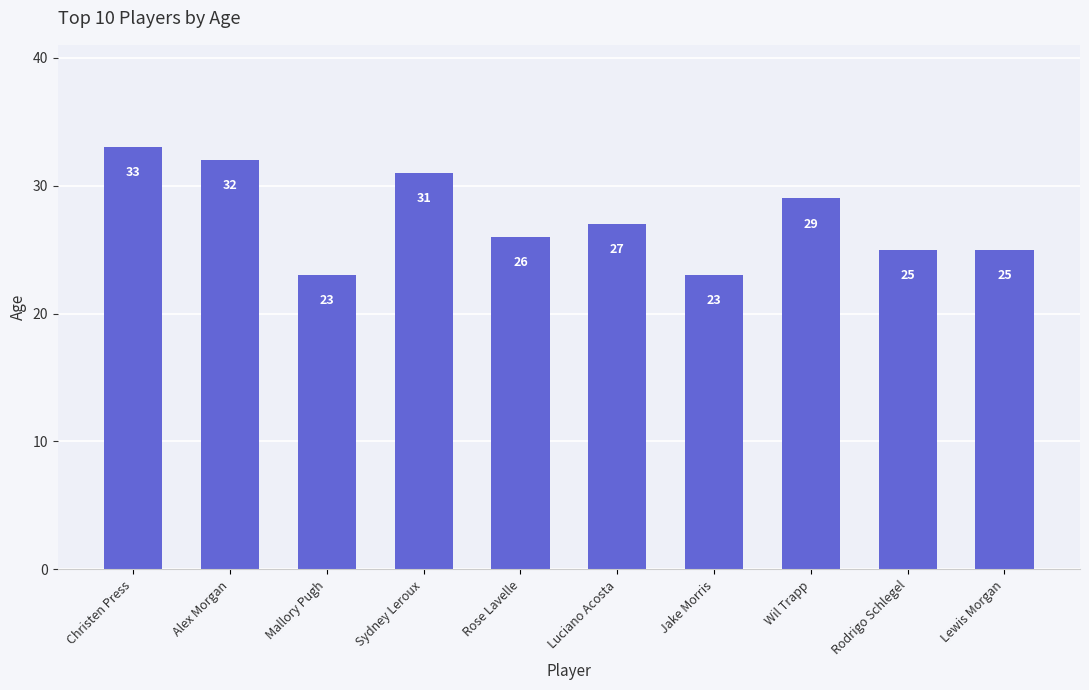

How many values are below 27?

5